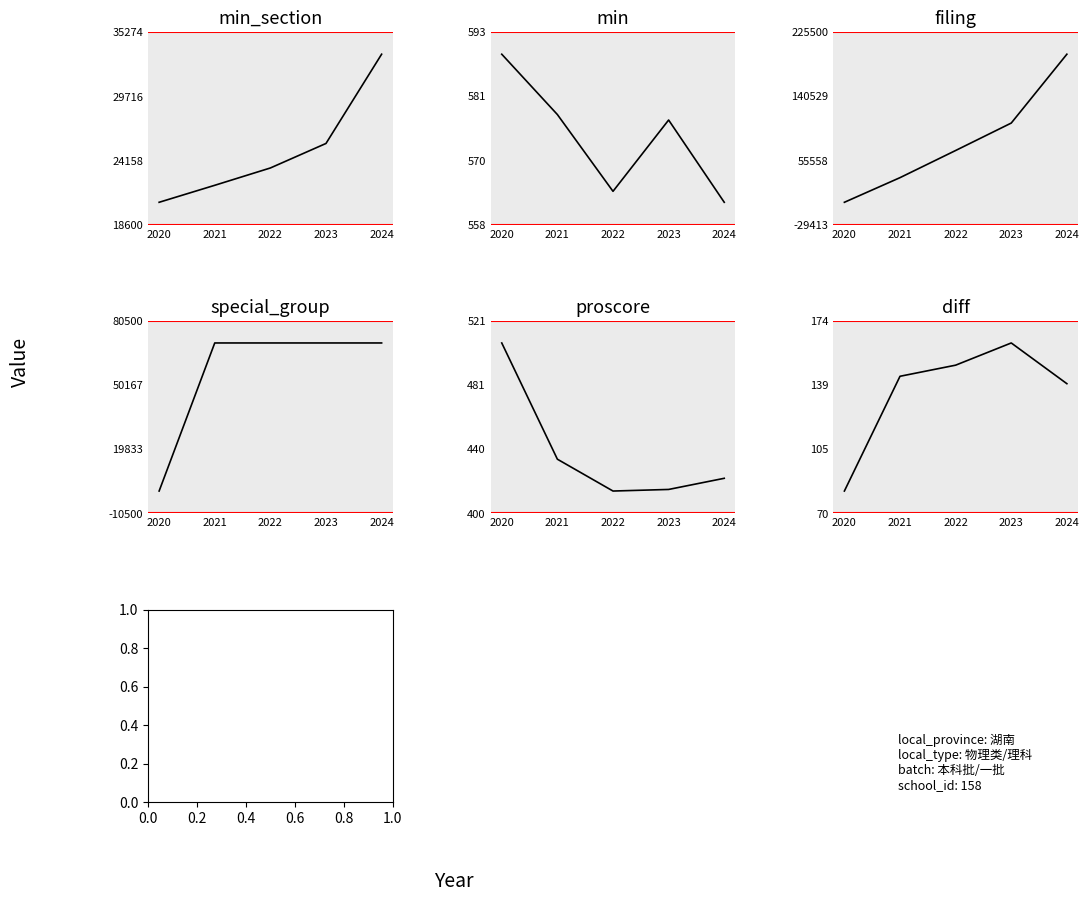

Rank the series at 2024 from highest to lowest value.

filing, special_group, min_section, min, proscore, diff